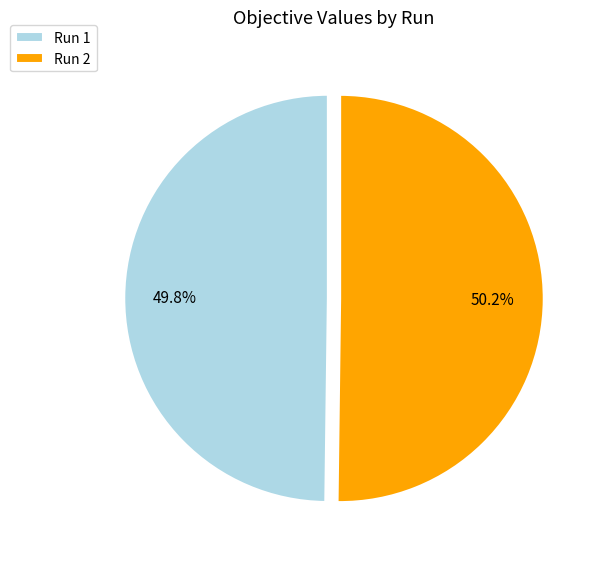

How many segments does this pie chart have?

2